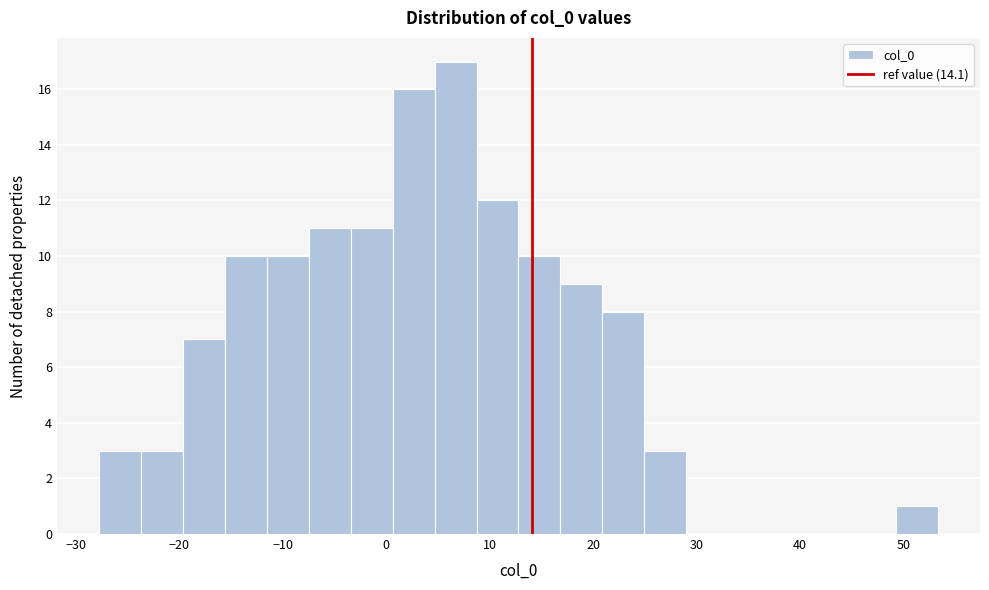

Which range on the x-axis has the tallest bar?

5 to 9